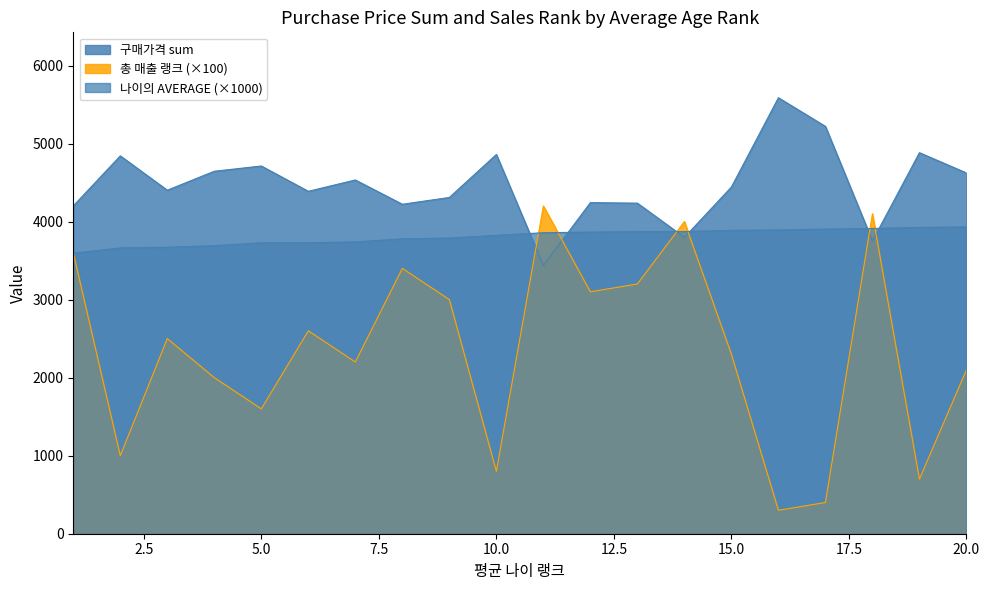

How many interior local peaks does the 총 매출 랭크 series have?

6